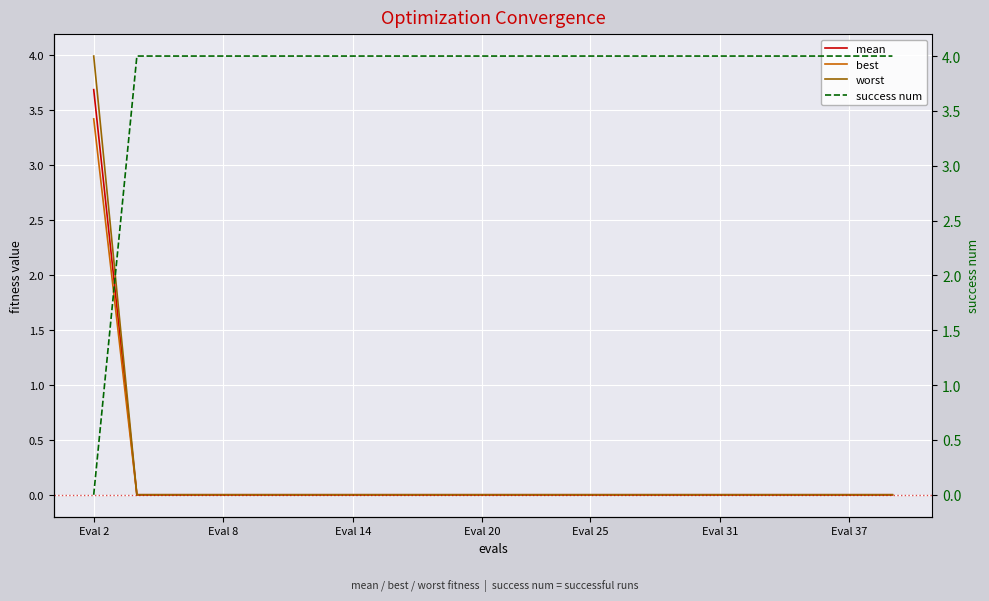

At which label does worst reach its peak?

Eval 2